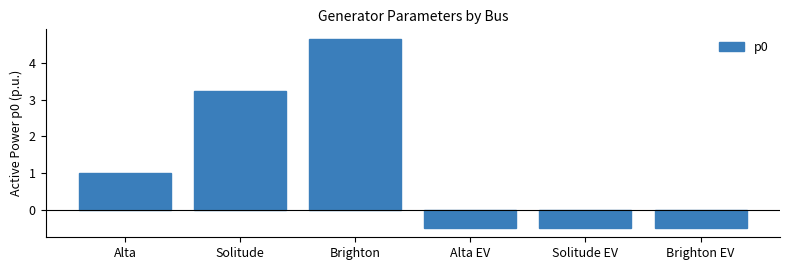

Is it true that the value at Solitude EV is -0.5?

True